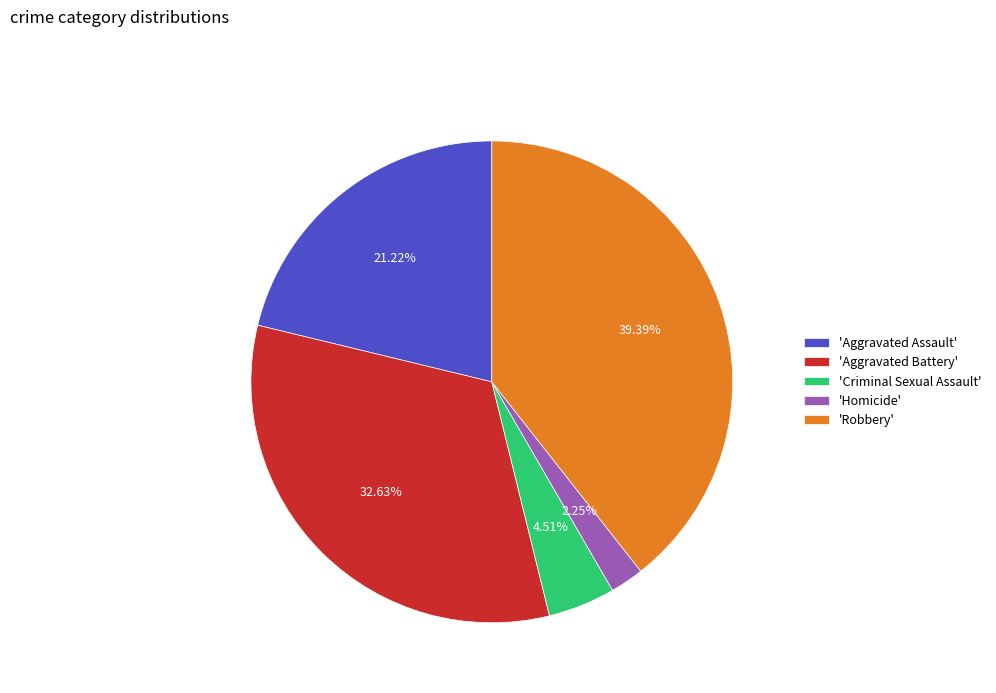

Rank the categories by value from highest to lowest.

'Robbery', 'Aggravated Battery', 'Aggravated Assault', 'Criminal Sexual Assault', 'Homicide'